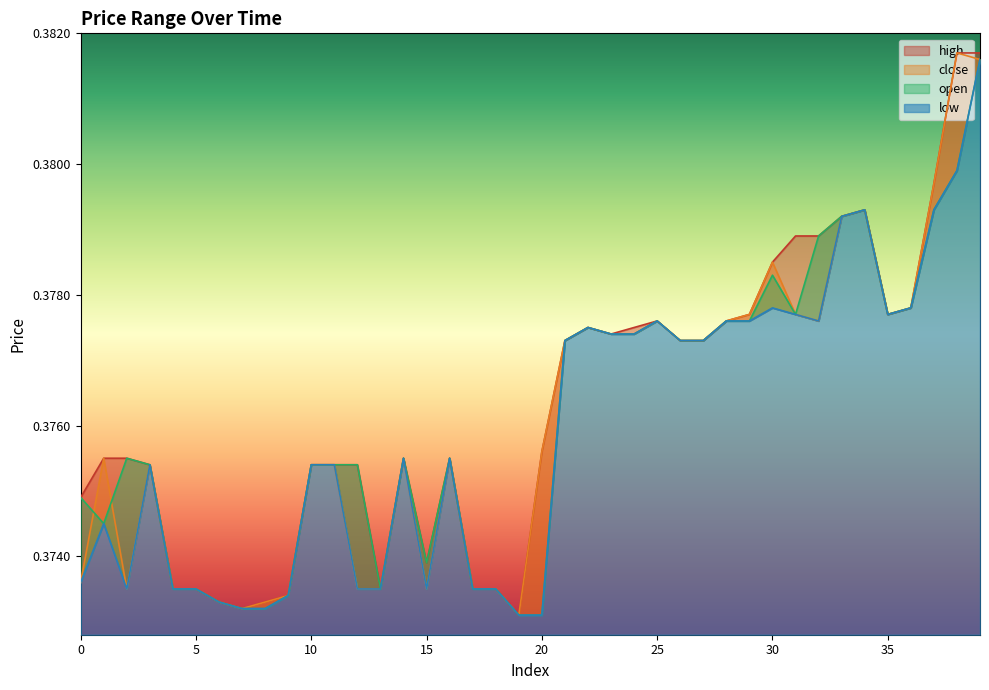

True or false: high and low cross at least once.

False